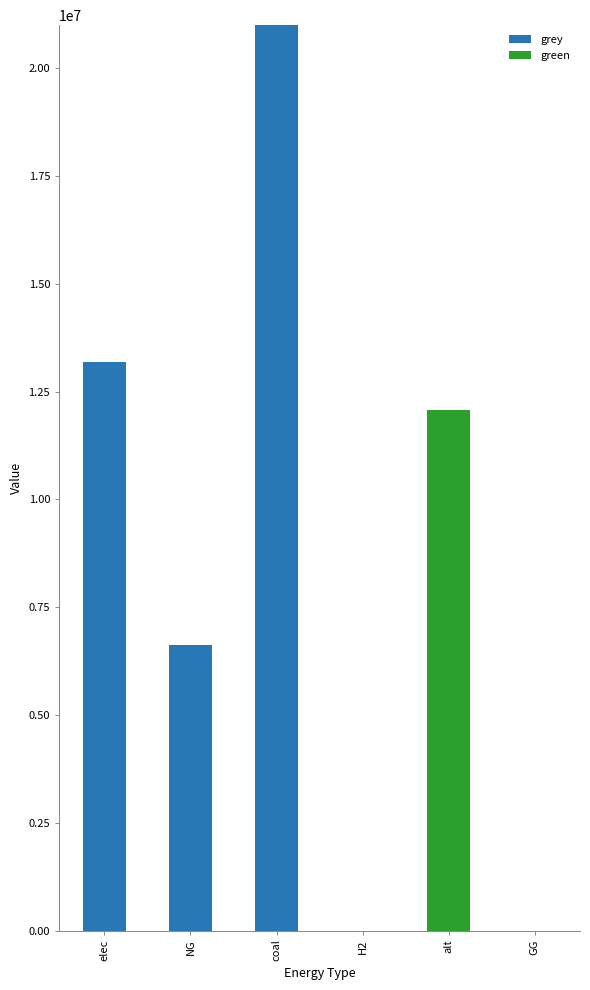

What is the highest value of the grey series?

21000052.8